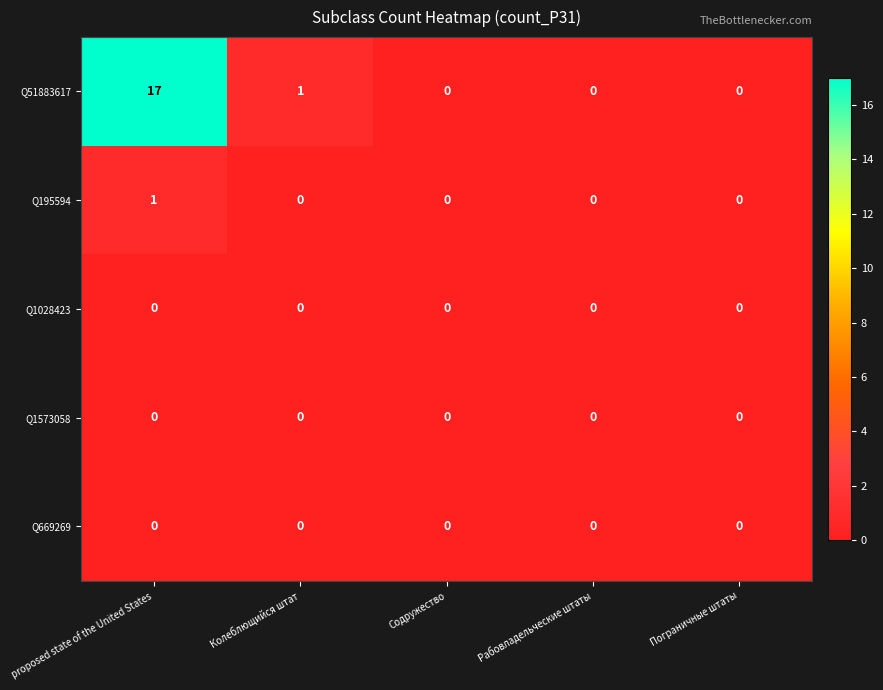

At which label is Q51883617 closest to 8?

Колеблющийся штат